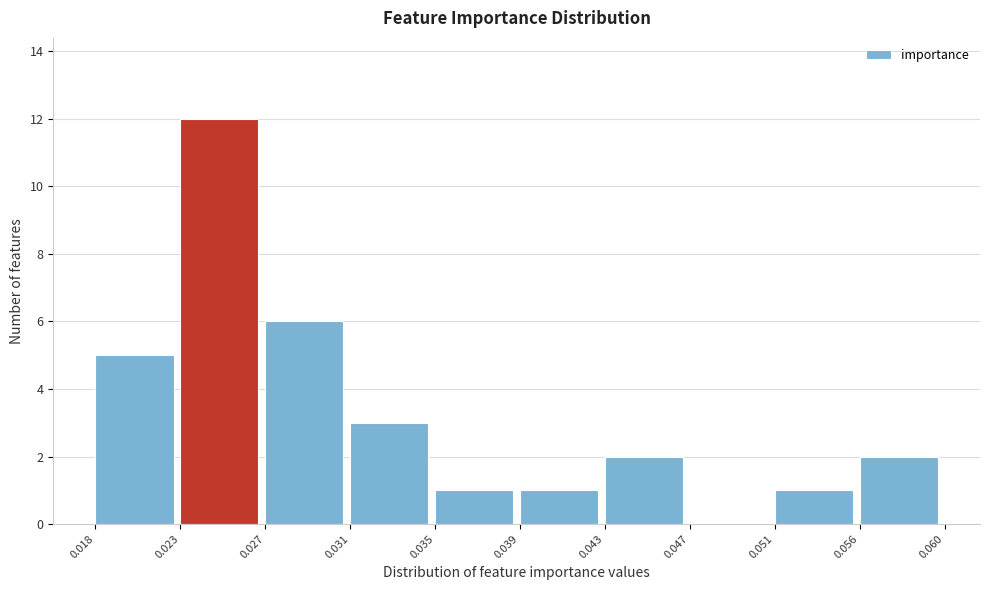

Reading left to right, extract all data points from this chart.

0.018=5	0.023=12	0.027=6	0.031=3	0.035=1	0.039=1	0.043=2	0.047=0	0.051=1	0.056=2